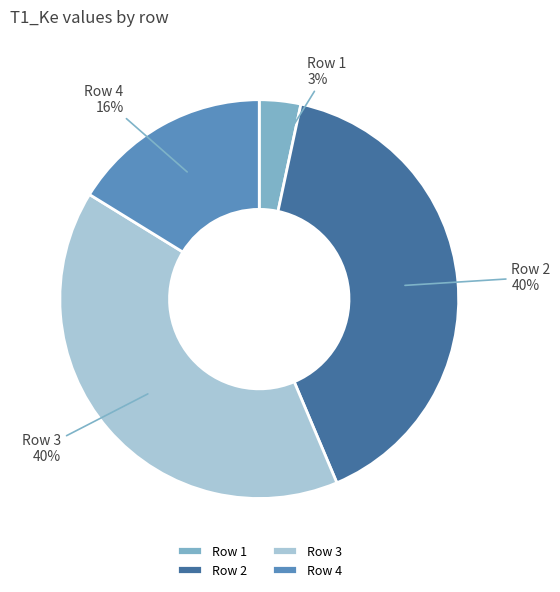

How many segments does this pie chart have?

4